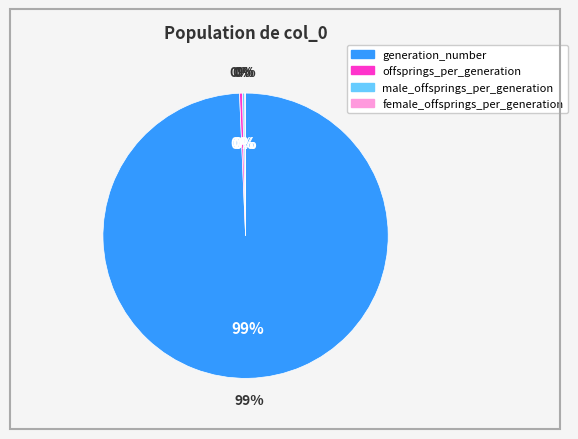

How many slices are in this pie chart?

4